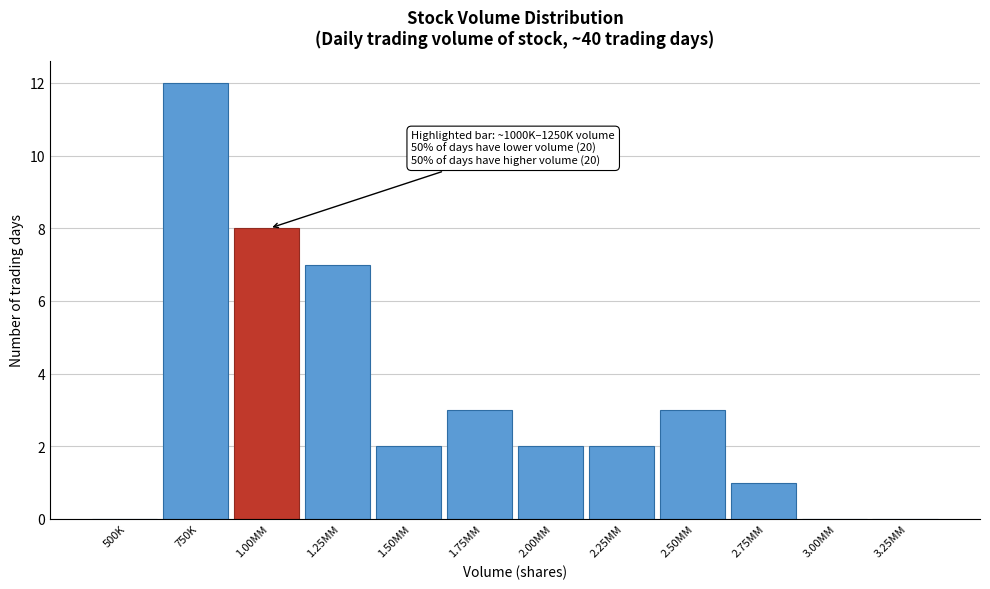

Reading left to right, extract all data points from this chart.

500K=0	750K=12	1.00MM=8	1.25MM=7	1.50MM=2	1.75MM=3	2.00MM=2	2.25MM=2	2.50MM=3	2.75MM=1	3.00MM=0	3.25MM=0